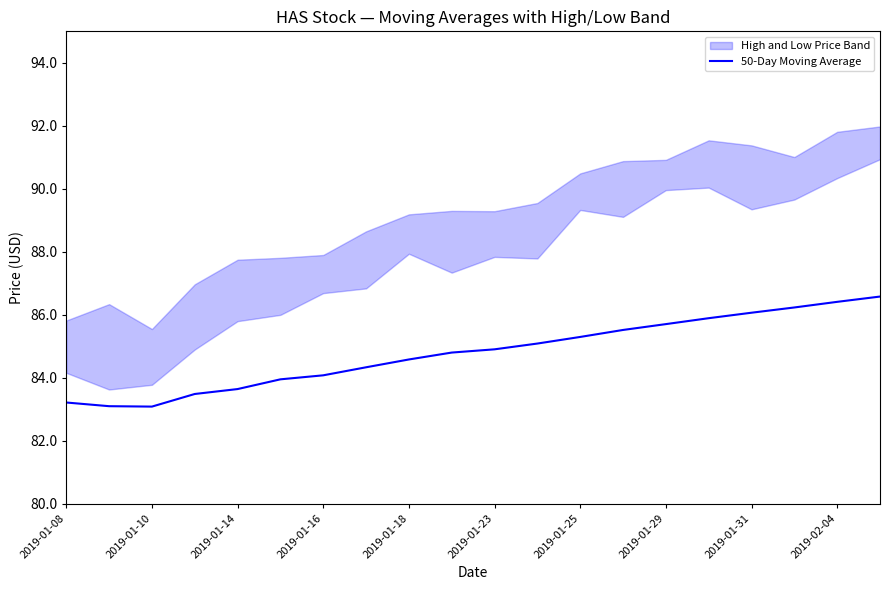

True or false: there are more than 2 points higher than both neighbors.

False